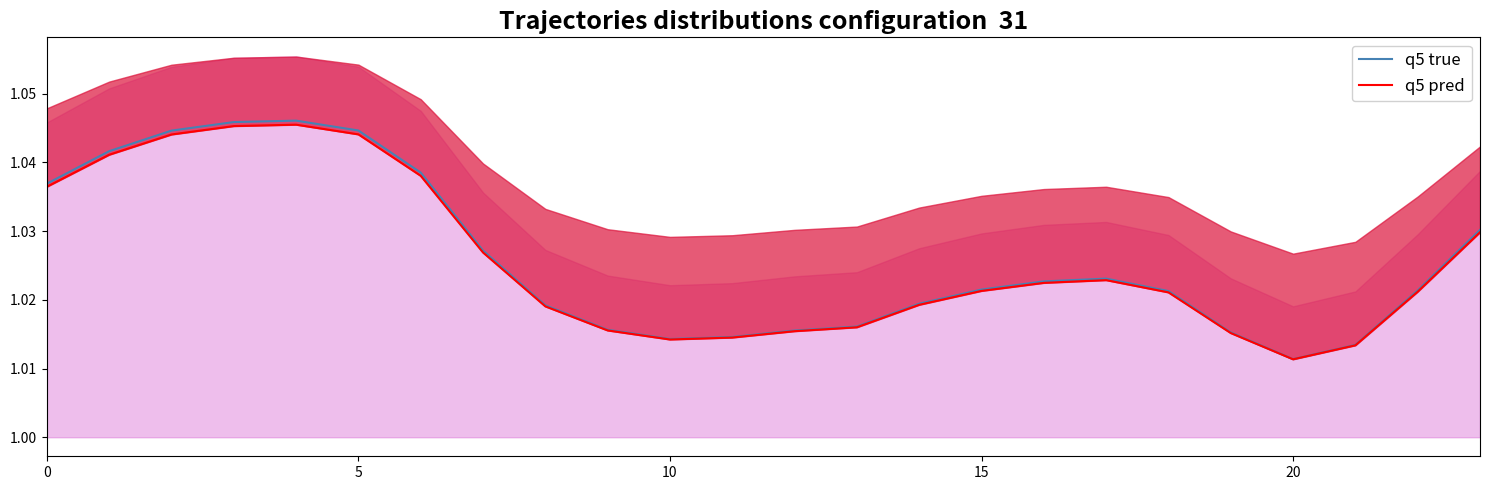

Where is the first local minimum for q5 pred?

10